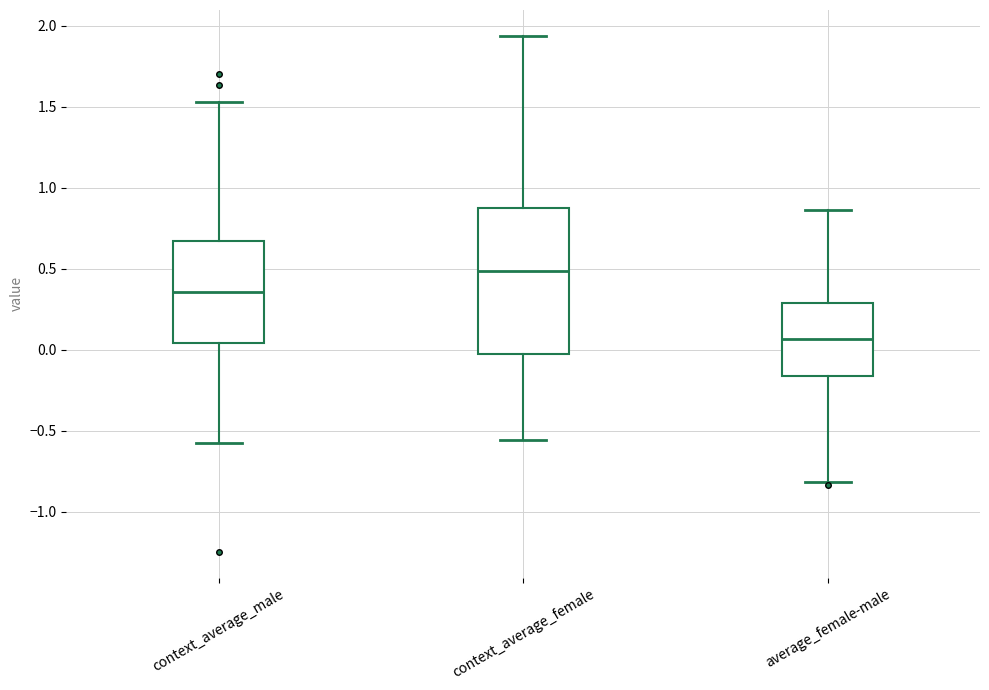

Reading left to right, read every box against the y-axis: the position of its median line, the range the box covers, and the ends of its whiskers. The values are not printed on the chart, so give them approximately, as read against the axis.

context_average_male: median 0.35, box 0.05 to 0.65, whiskers -0.60 to 1.55
context_average_female: median 0.50, box 0.00 to 0.90, whiskers -0.55 to 1.95
average_female-male: median 0.05, box -0.15 to 0.30, whiskers -0.80 to 0.85